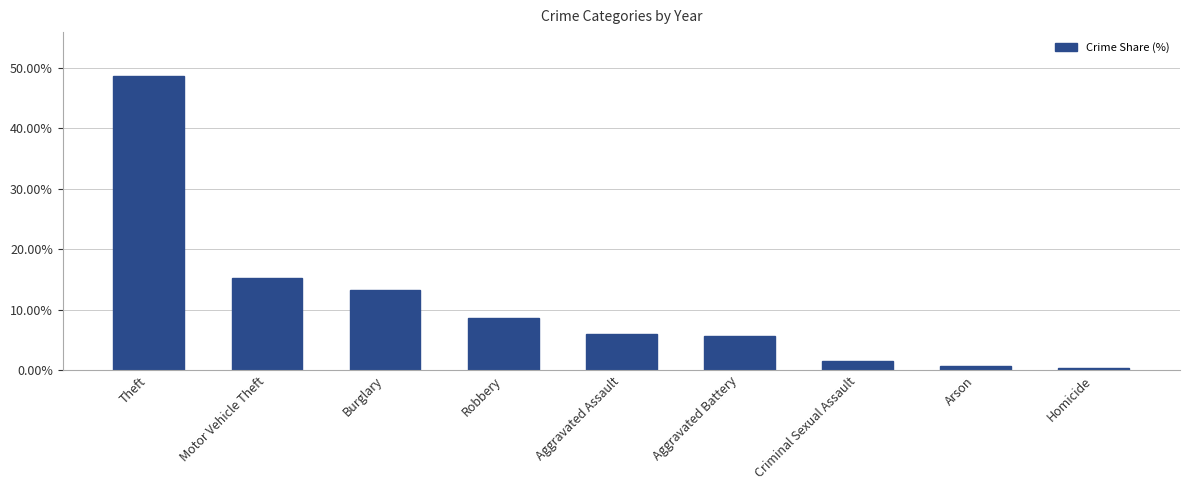

Which has a higher value, Aggravated Assault or Robbery?

Robbery